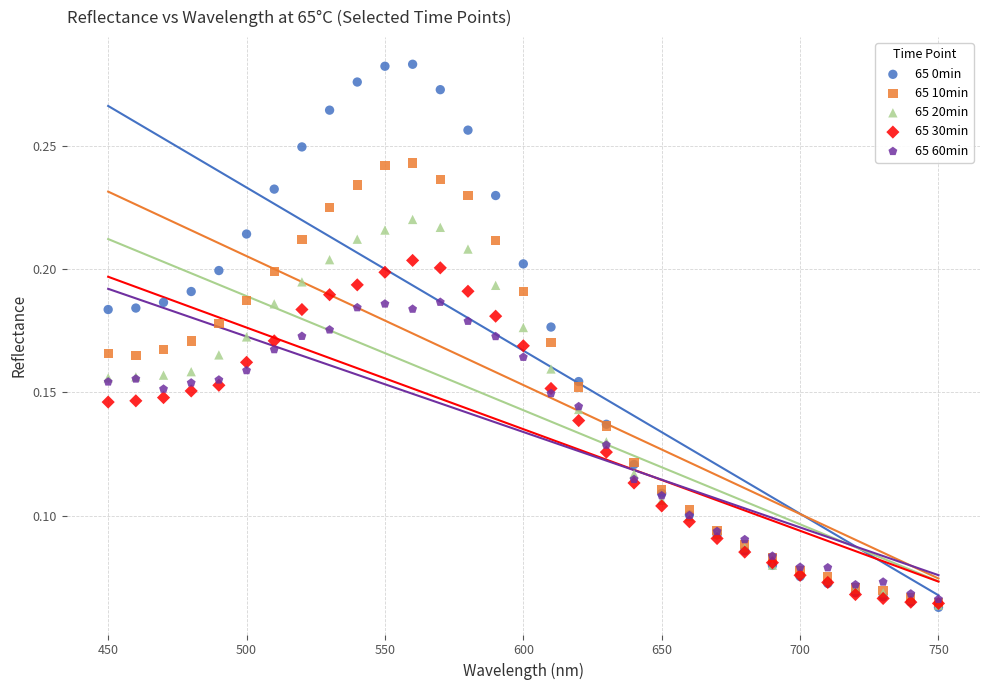

What are all the series names shown in the legend?

65 0min, 65 10min, 65 20min, 65 30min, 65 60min